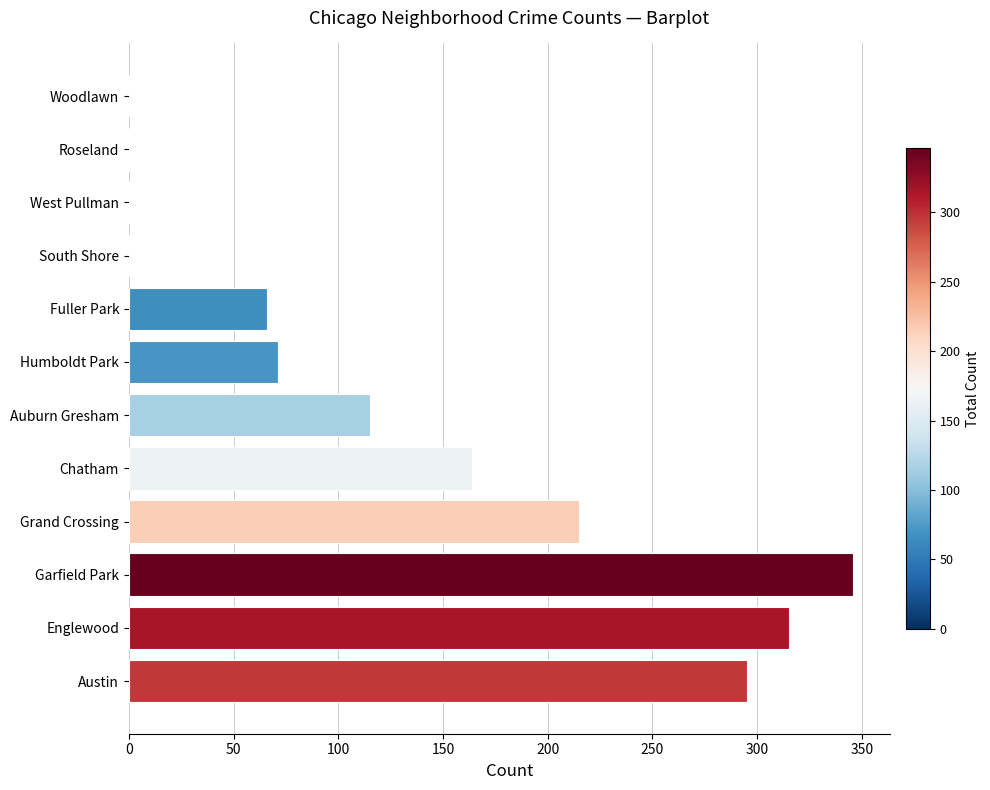

What is the approximate value at Englewood?

315